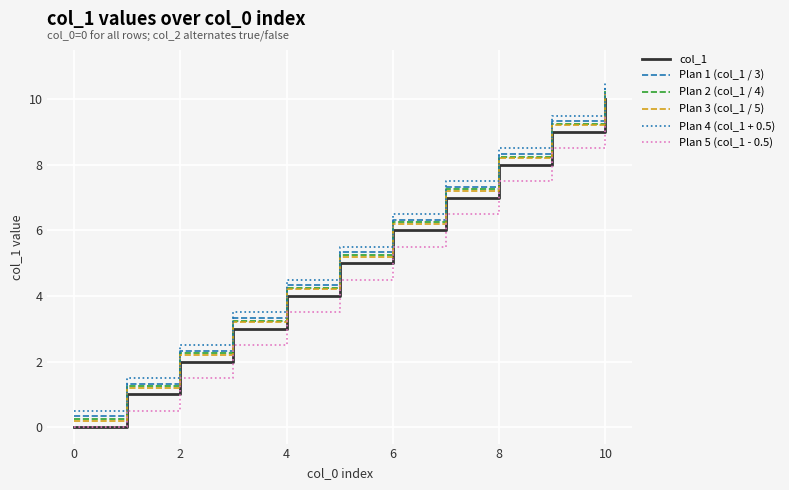

True or false: col_1 and Plan 1 (col_1 / 3) cross at least once.

False